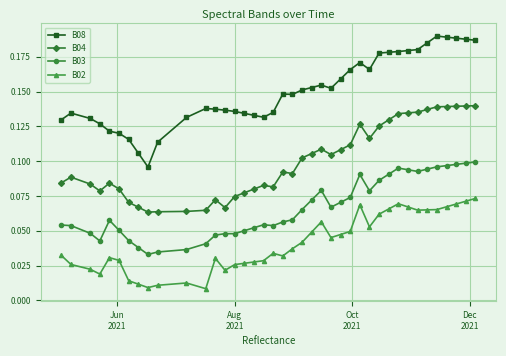

What is the sum of all B08 values?

6.0